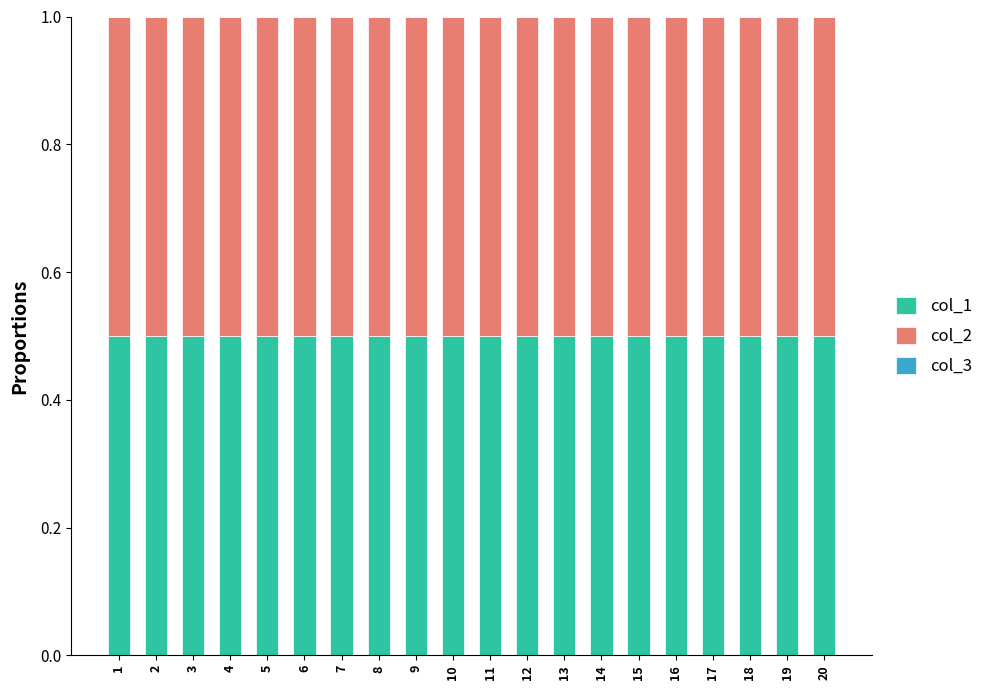

True or false: col_1 has a value of 0.7 at 4.

False